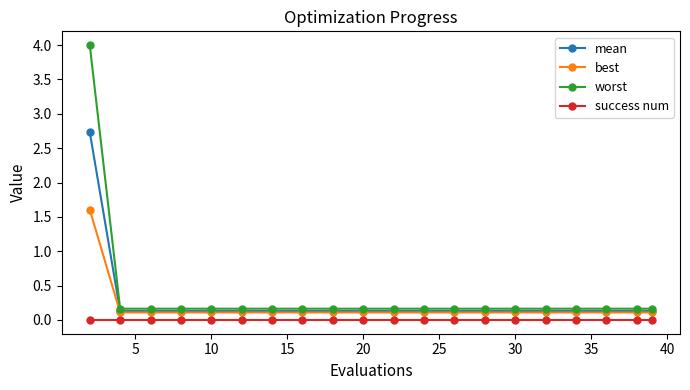

What is the value of the mean point at the 17th from the left?

0.1